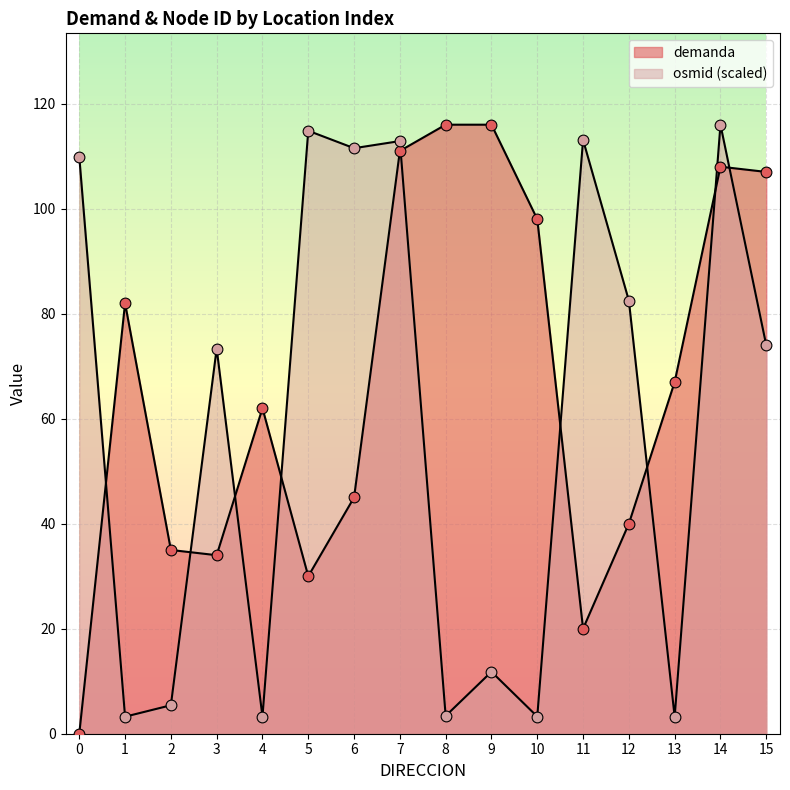

Is the value of osmid_scaled at 14 greater than the value of demanda at 7?

Yes